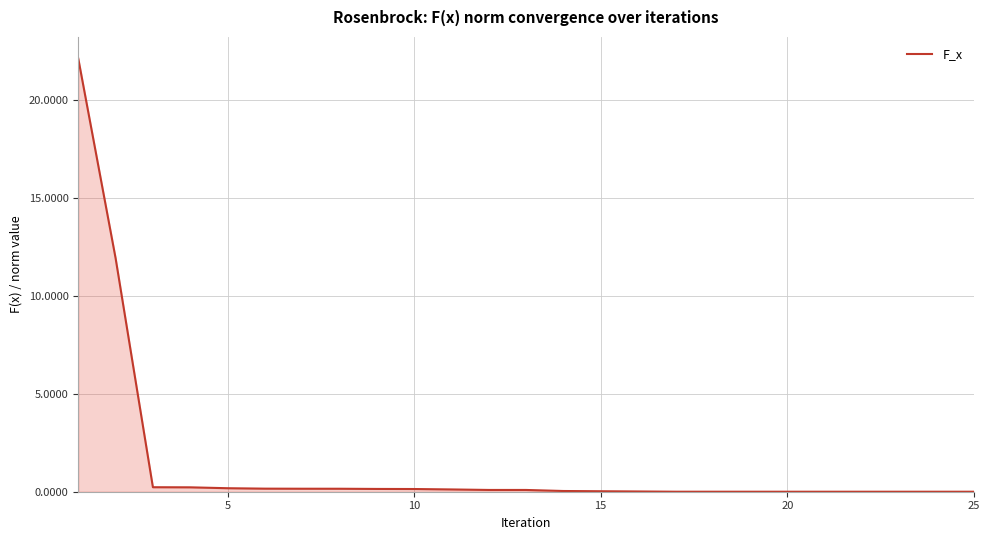

What is the difference between the maximum and minimum values?

22.1